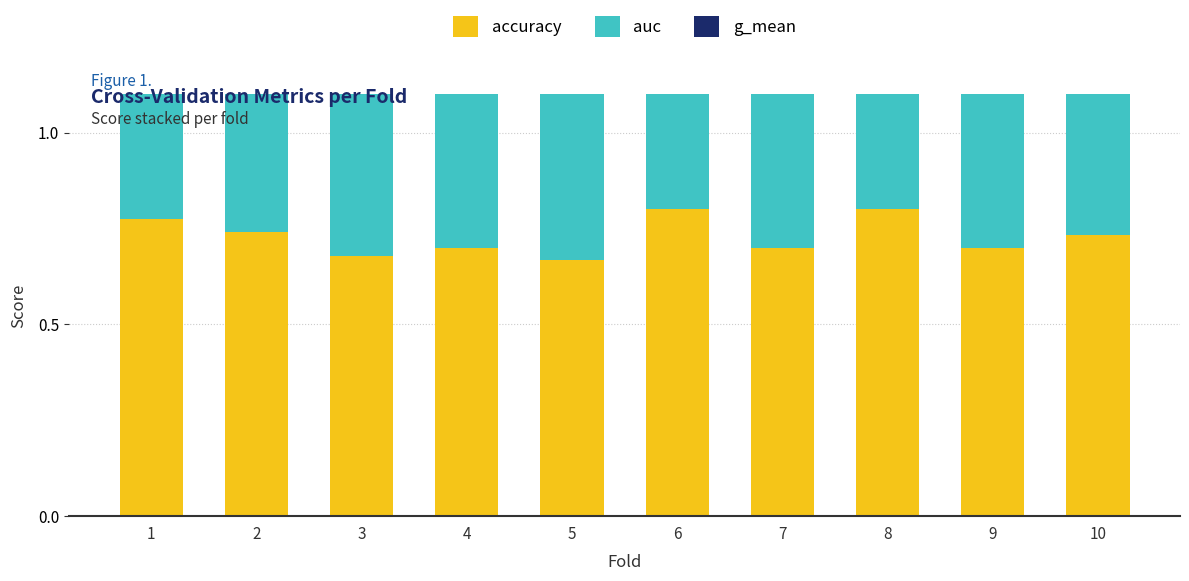

Between 9 and 10, which series saw the biggest shift?

g_mean